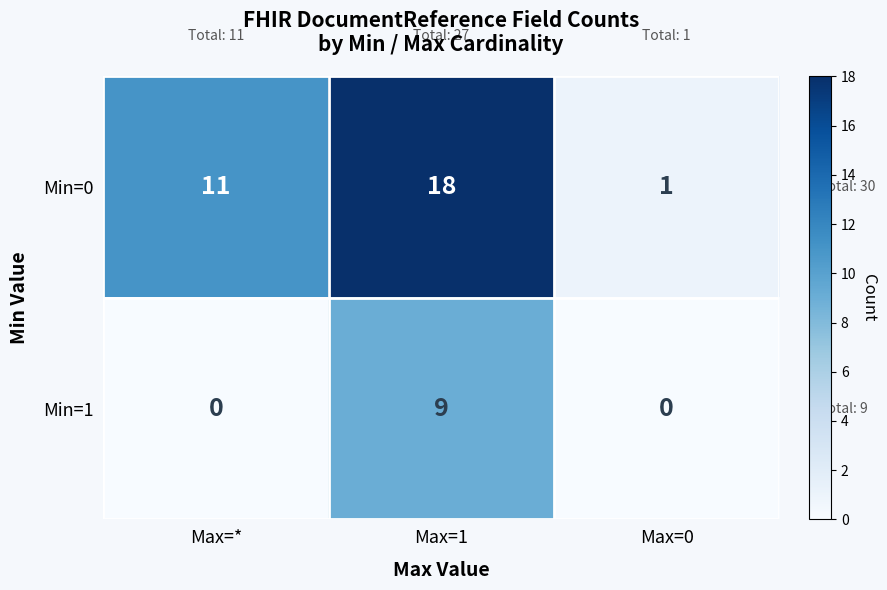

Reading left to right, list all the values displayed in this chart.

Min=0: Max=*=11	Max=1=18	Max=0=1
Min=1: Max=*=0	Max=1=9	Max=0=0